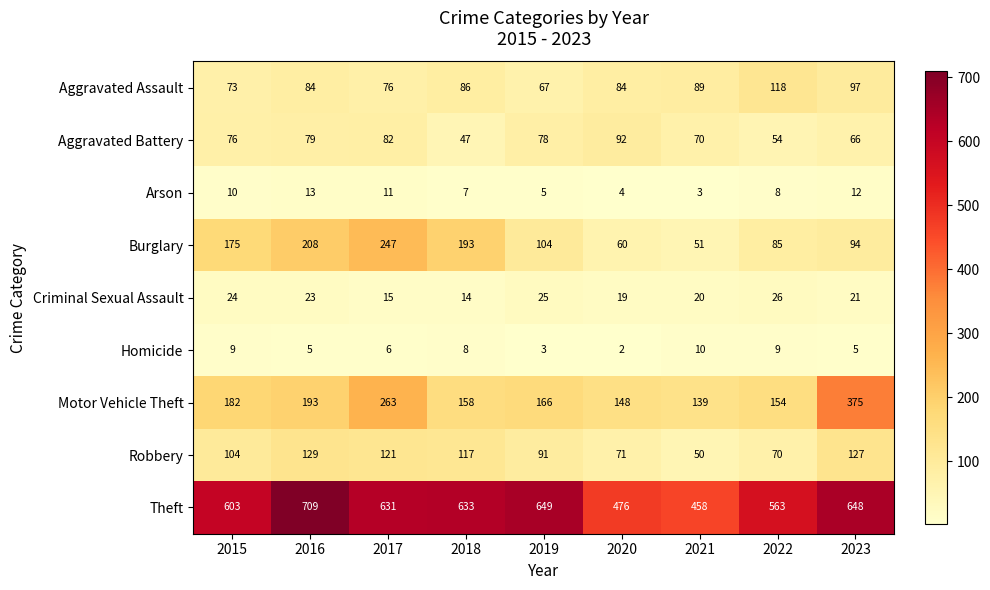

What is the spread (max minus min) of values at 2016?

704